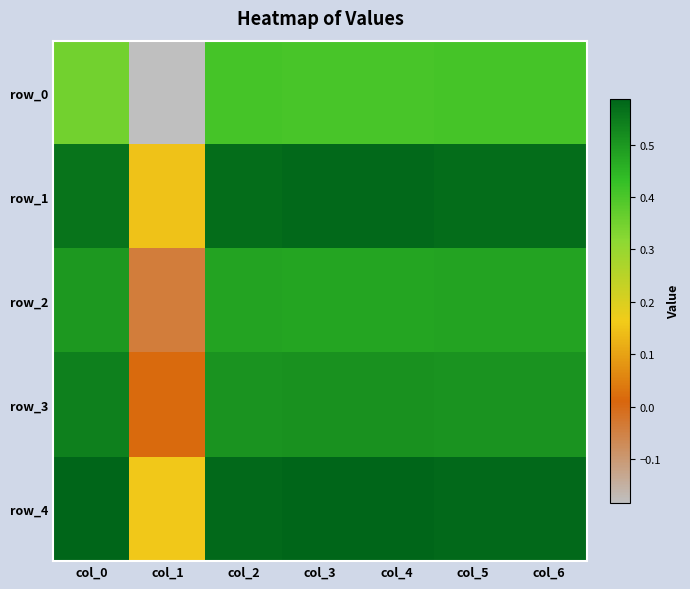

What is the smallest value displayed?

-0.2